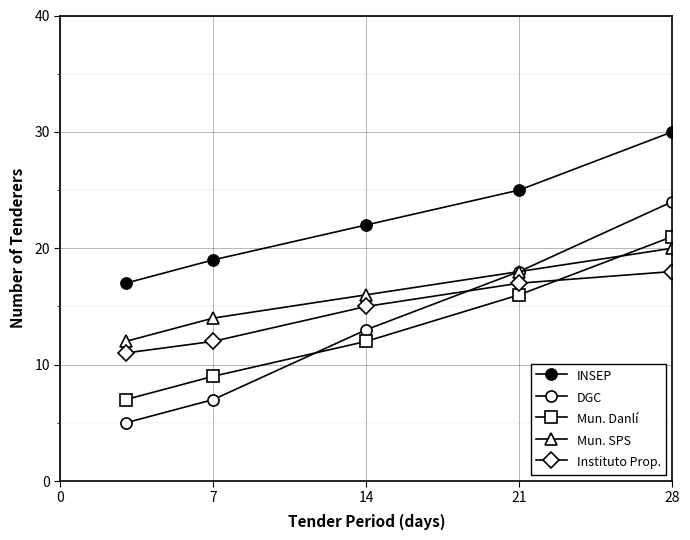

Which series has the largest total across all categories?

INSEP